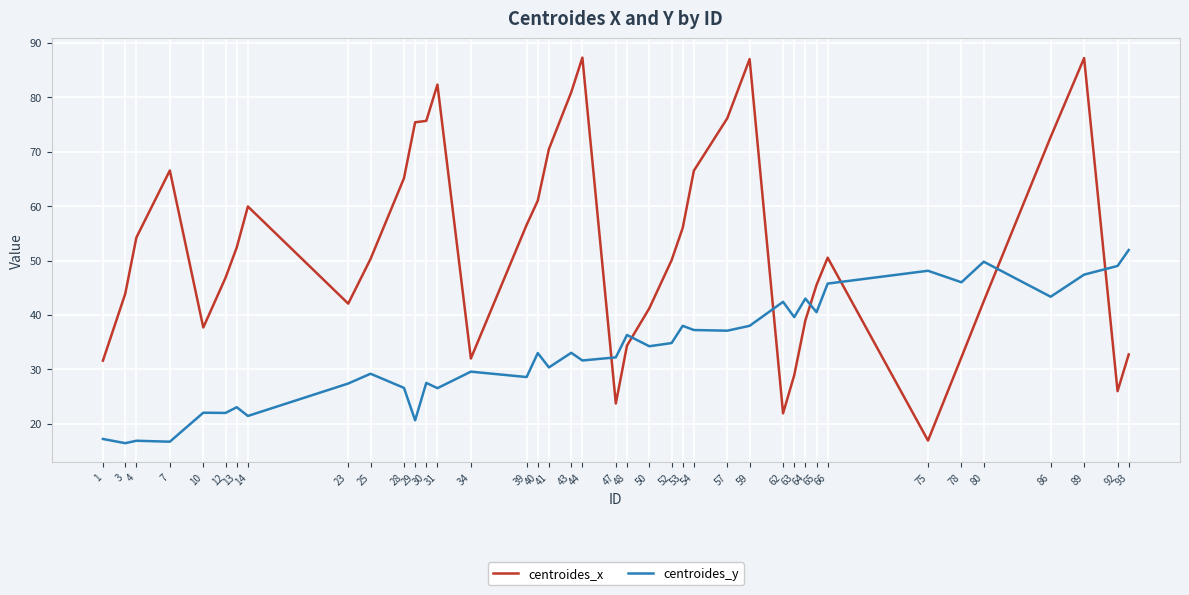

True or false: centroides_y has more than 0 points higher than both neighbors.

True